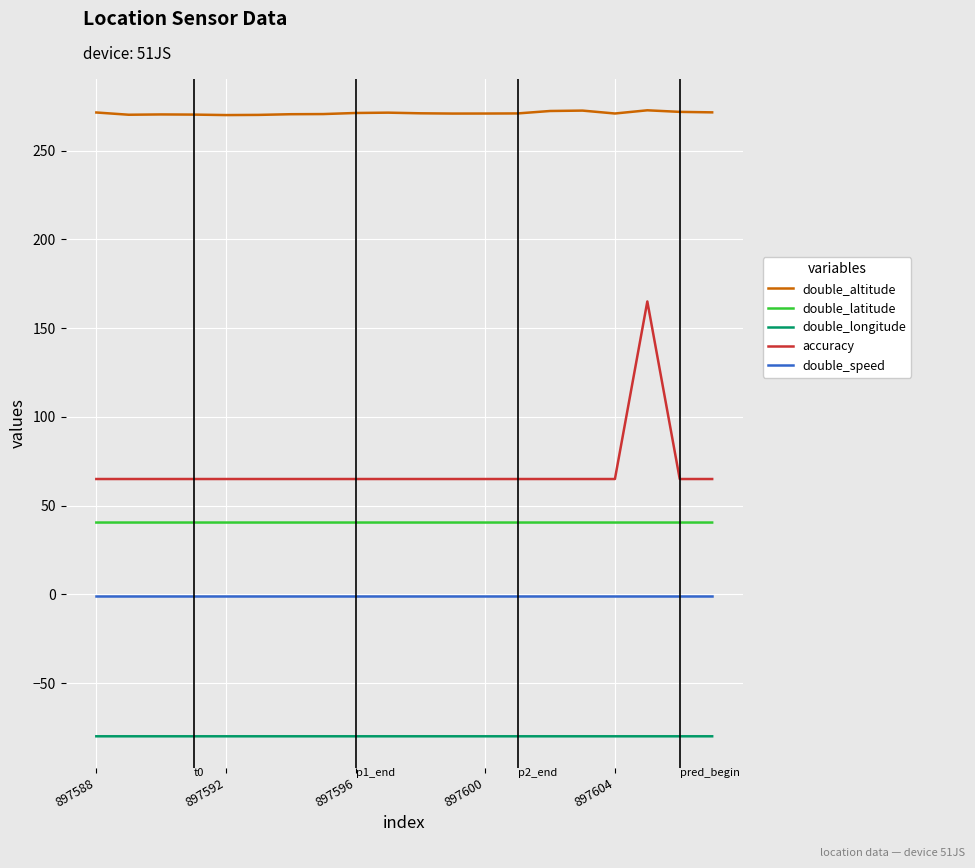

Which series has the largest range (max minus min)?

accuracy